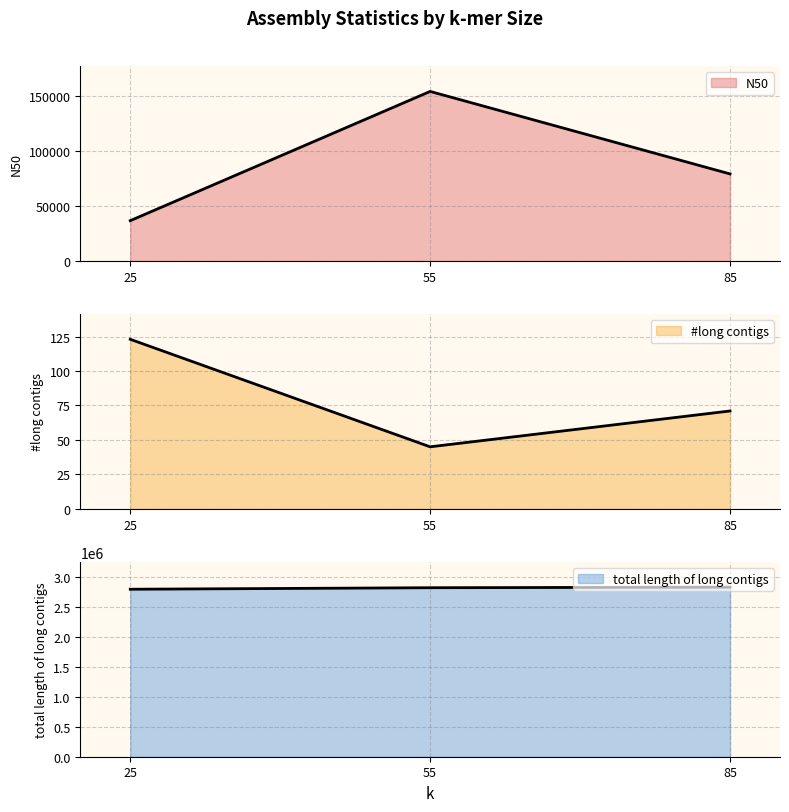

How many values in the #long contigs series are below 71?

1